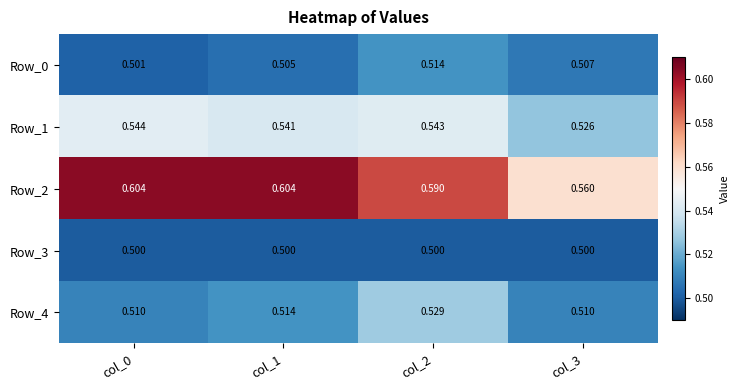

Is the value of Row_4 at col_0 greater than the value of Row_2 at col_1?

No